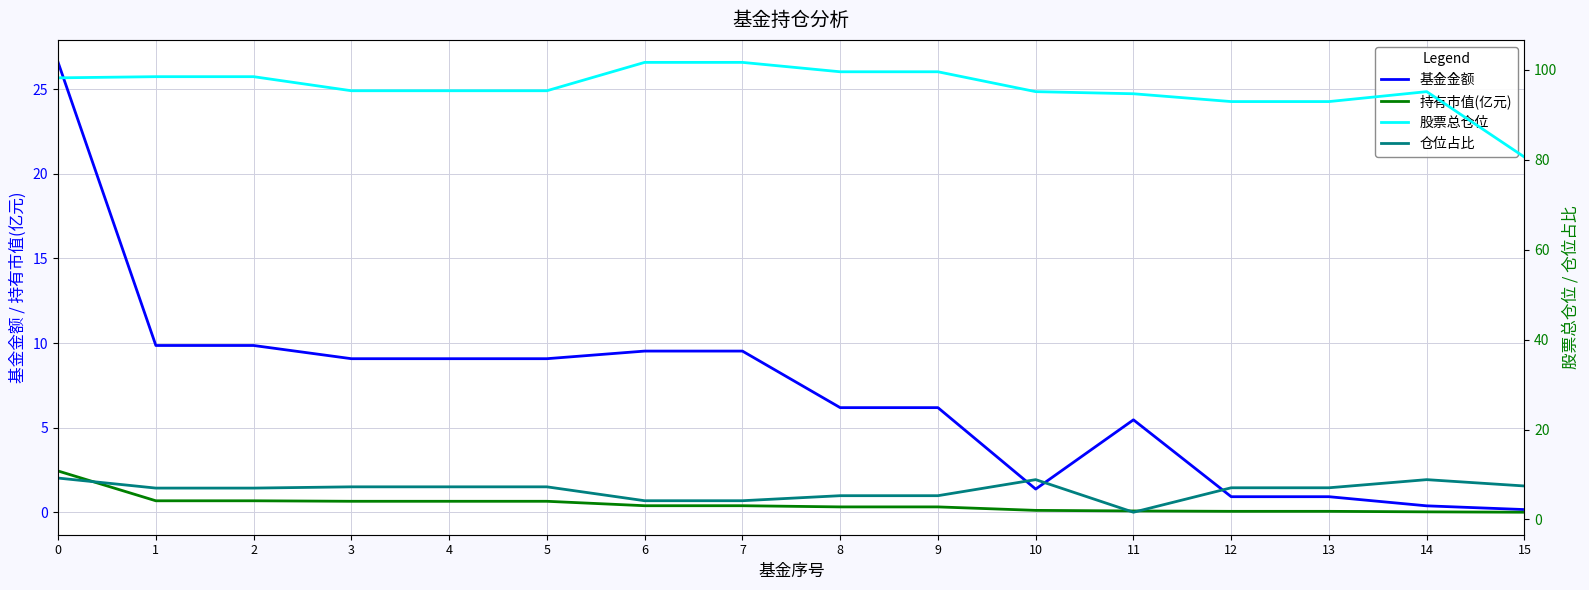

Which label corresponds to the largest value in the chart?

6